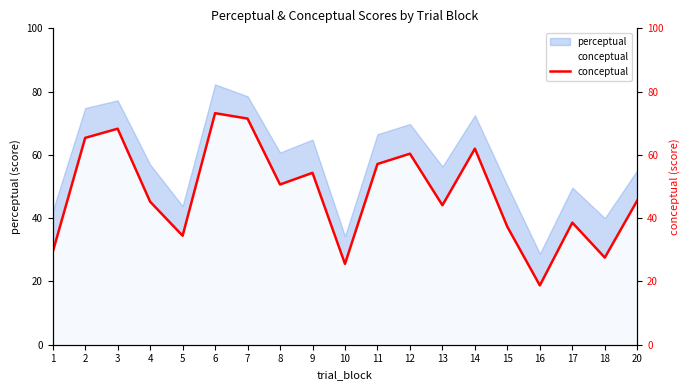

How many interior local valleys (lower than both neighbors) does the data have?

6